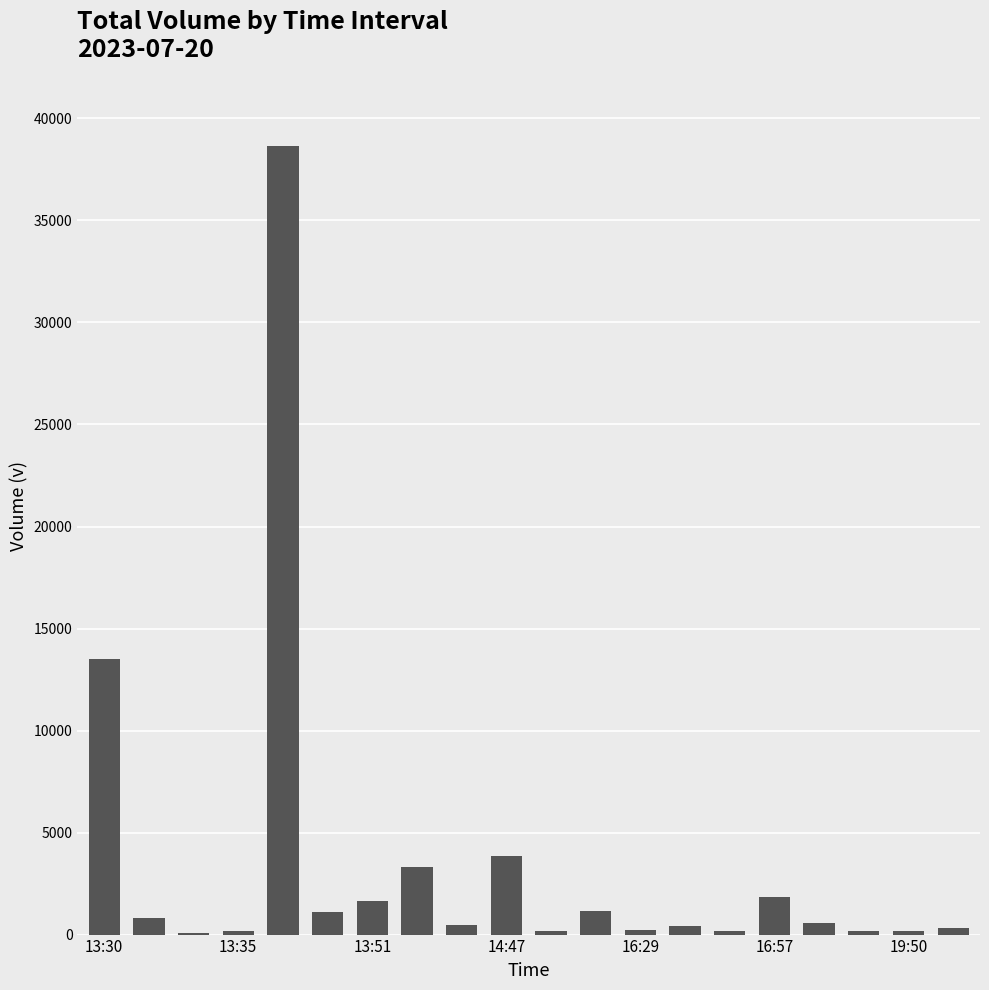

Where is the data nearest to the value 19372?

13:30